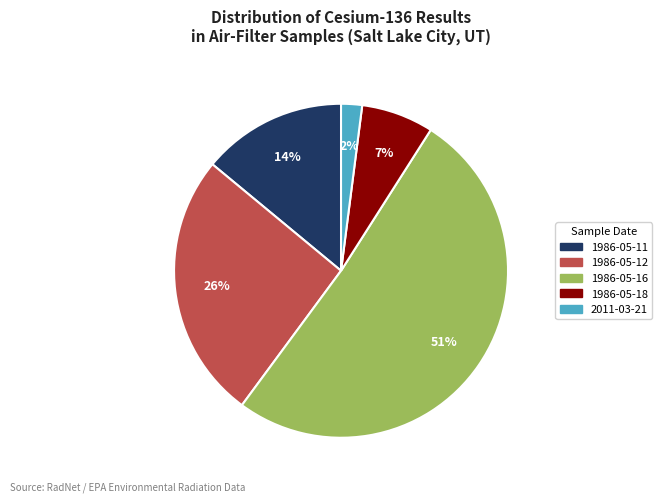

To the nearest percent, what is the average slice percentage?

20%